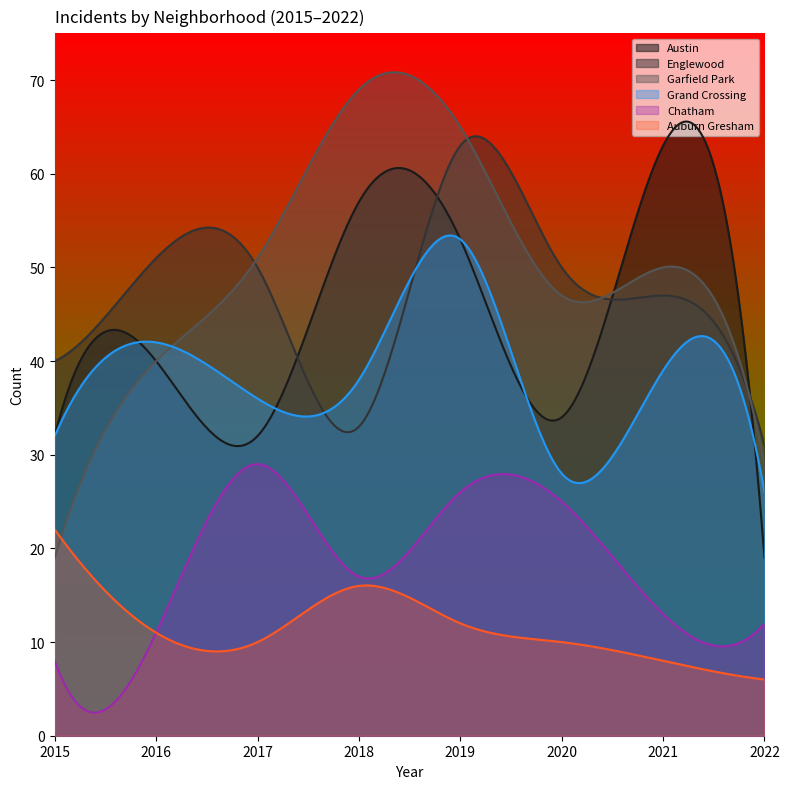

Reading right to left, transcribe all the data shown in this chart.

Austin: 19	63	34	53	57	32	40	32
Englewood: 31	47	50	63	33	50	51	40
Garfield Park: 29	50	47	65	69	51	40	19
Grand Crossing: 26	39	28	53	38	36	42	32
Chatham: 12	13	25	26	17	29	11	8
Auburn Gresham: 6	8	10	12	16	10	11	22